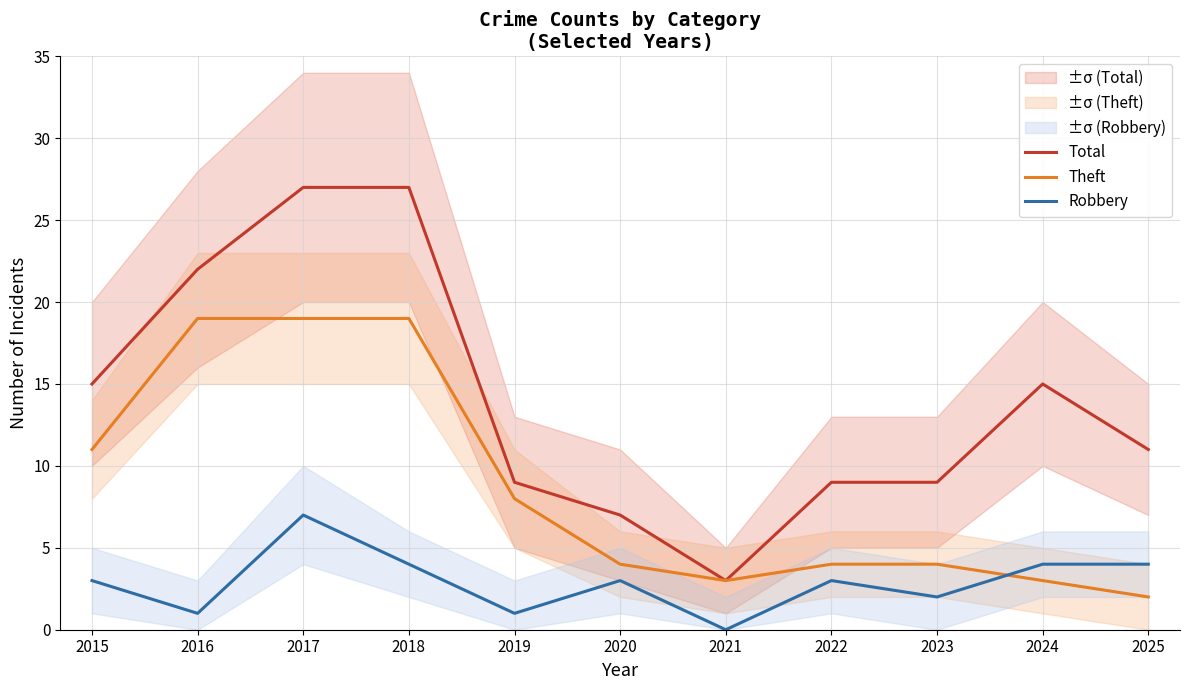

The value of Robbery at 2022 is 3. True or false?

True